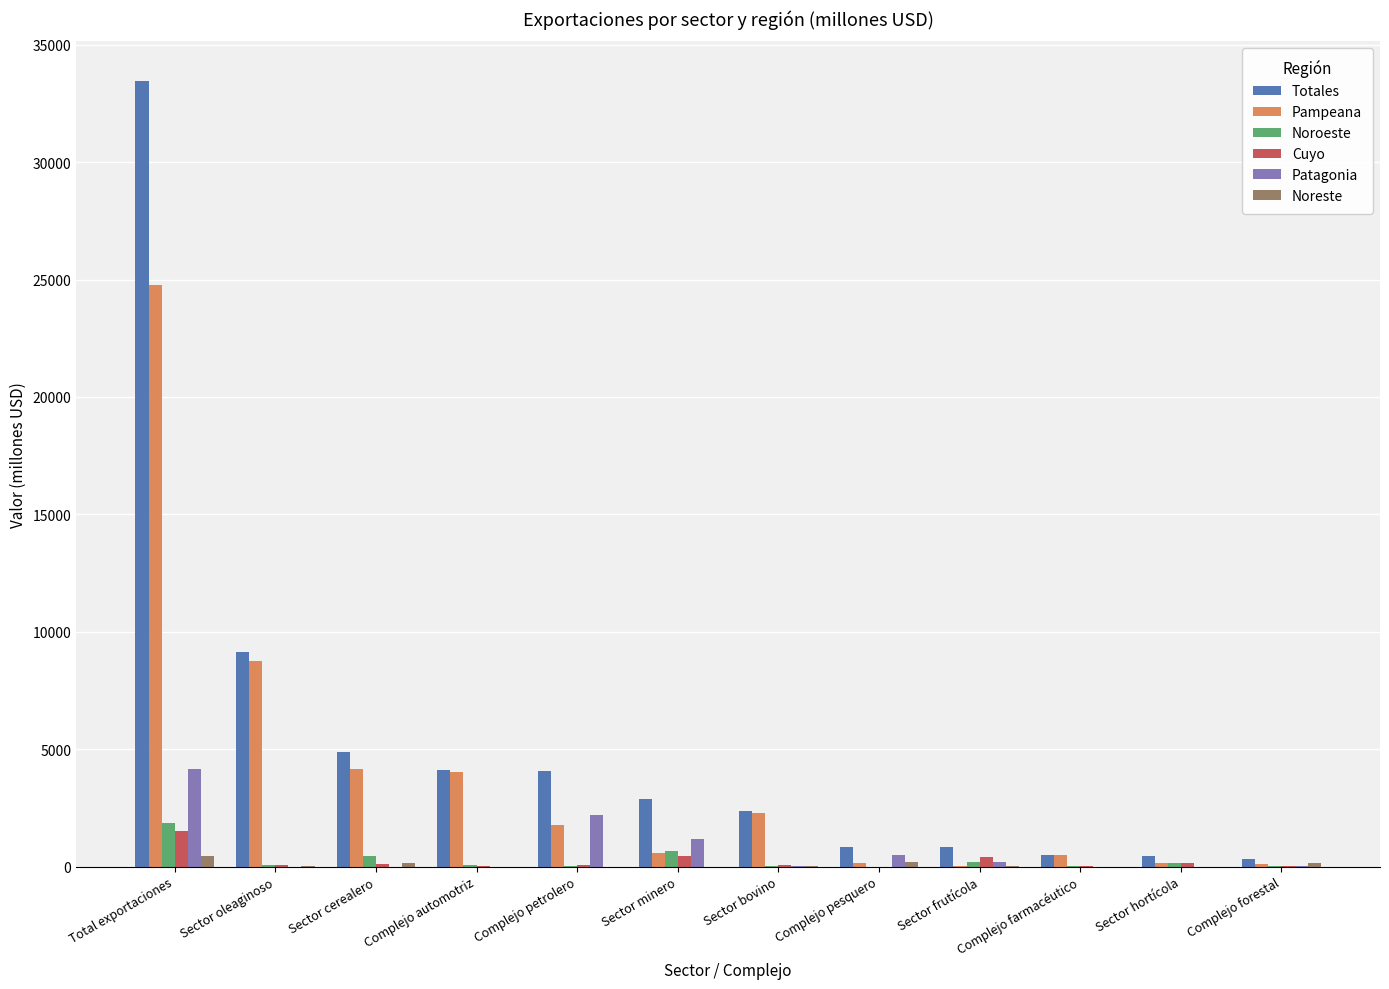

Is it true that Pampeana equals 150 at Sector hortícola?

True